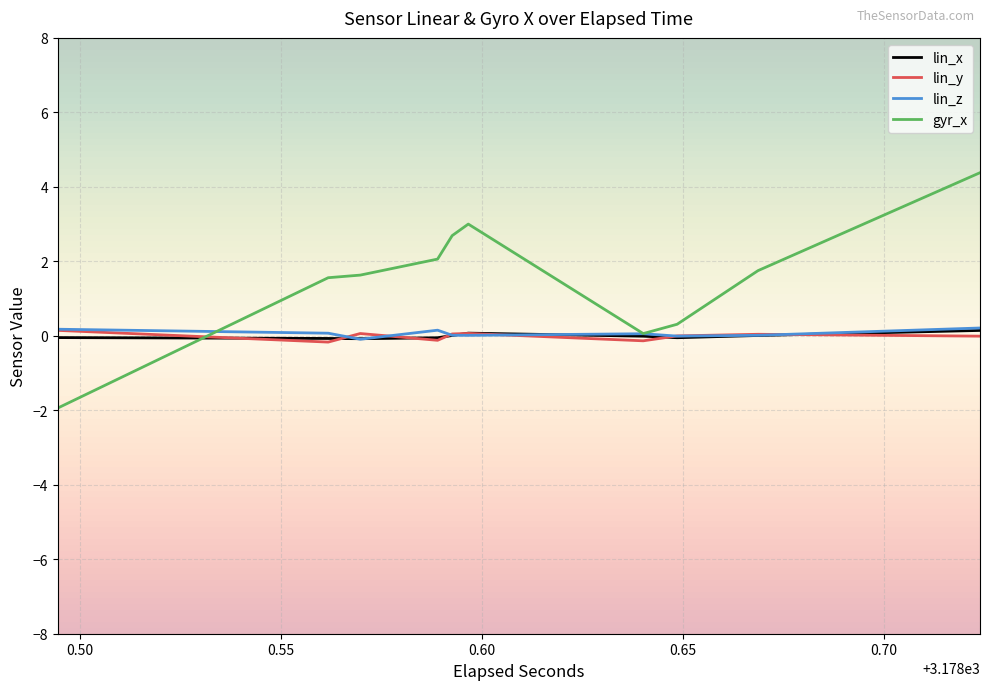

What is the difference between the second highest and minimum values in the lin_z series?

0.3